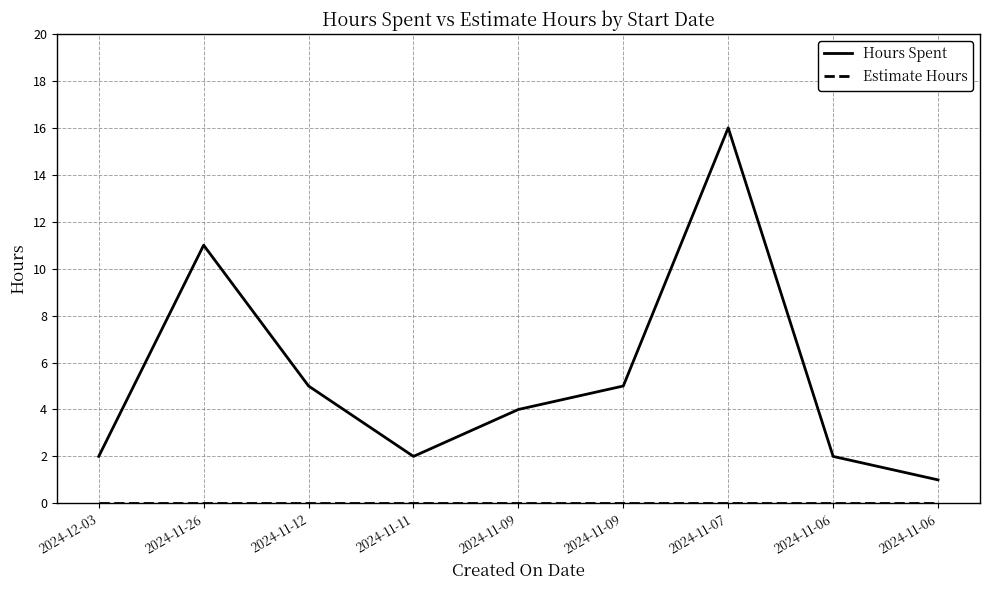

True or false: Estimate Hours and Hours Spent intersect in this chart.

False